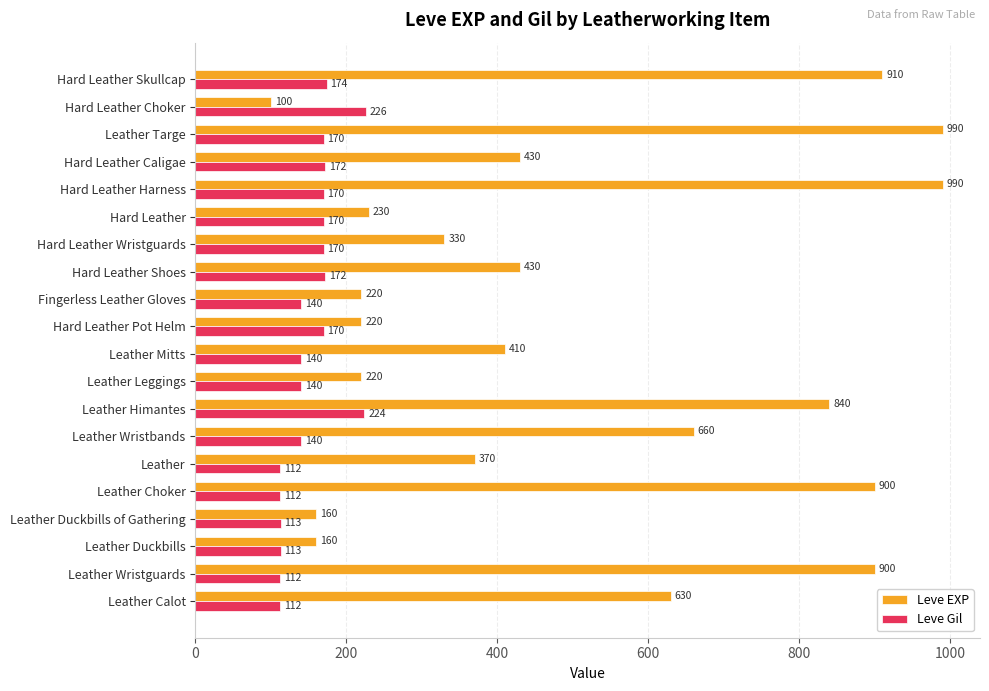

Is it true that Leve EXP equals 125 at Hard Leather Pot Helm?

False